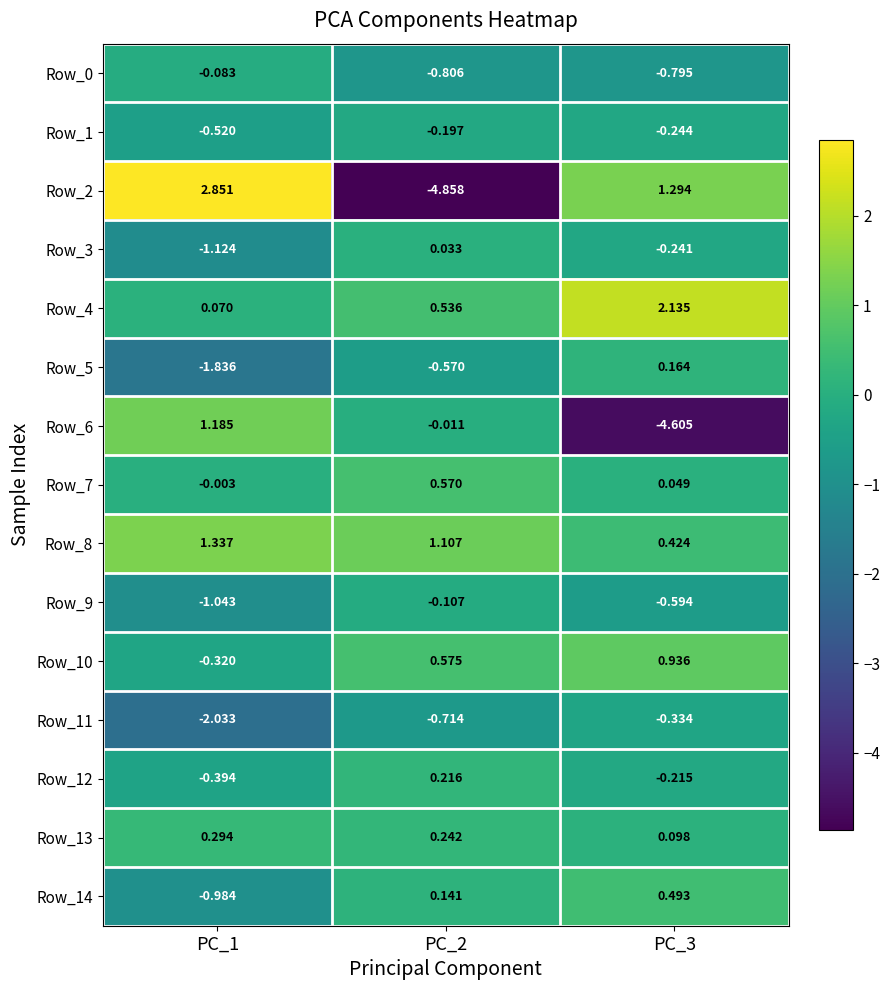

Is the value of Row_3 at PC_2 greater than the value of Row_2 at PC_3?

No